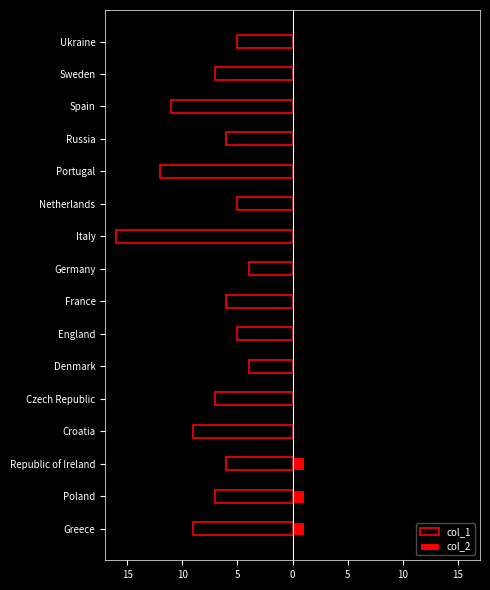

How many data points in col_1 are less than -6?

8